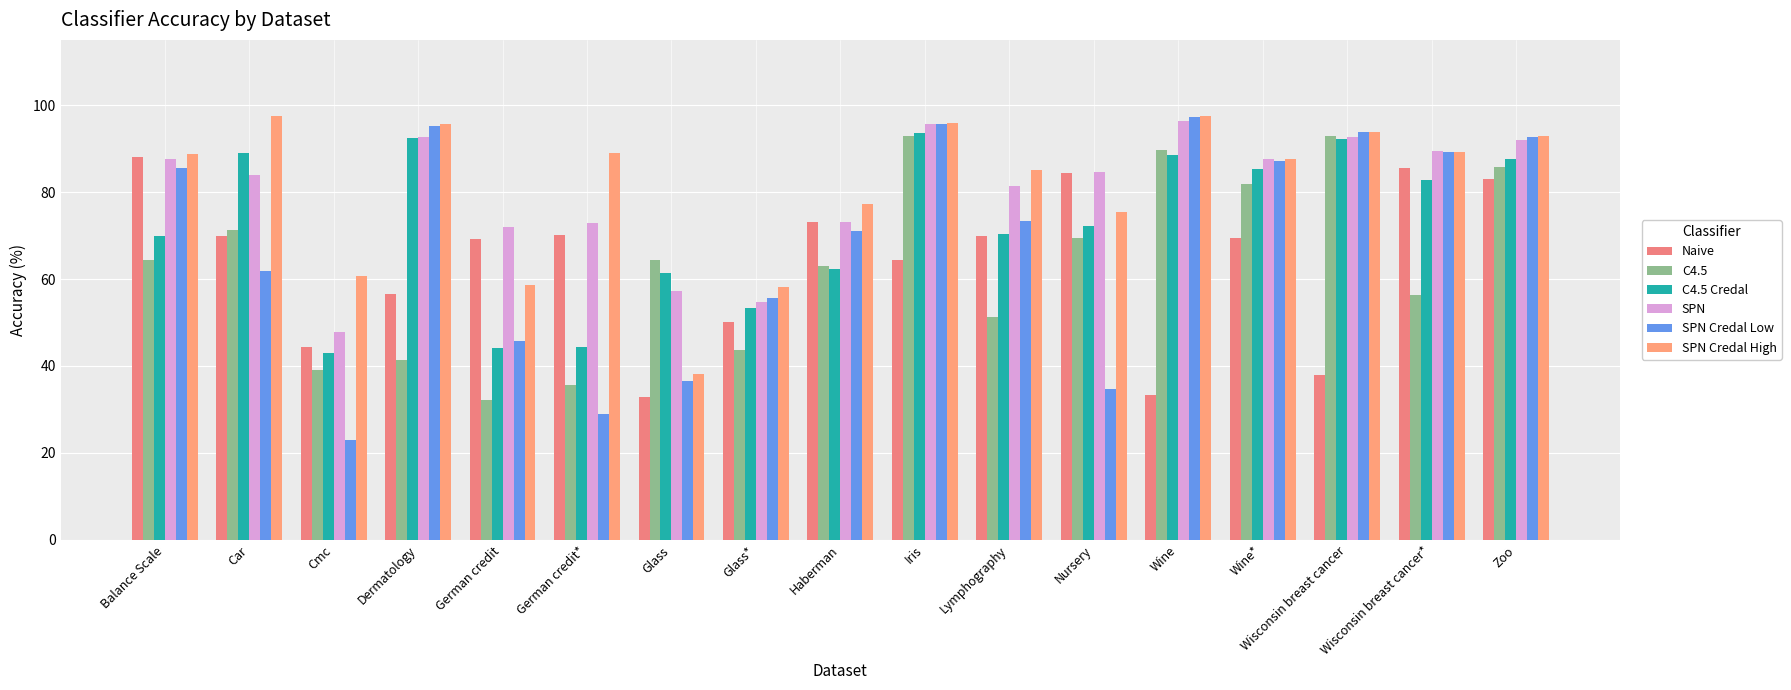

How many groups of bars are there?

17